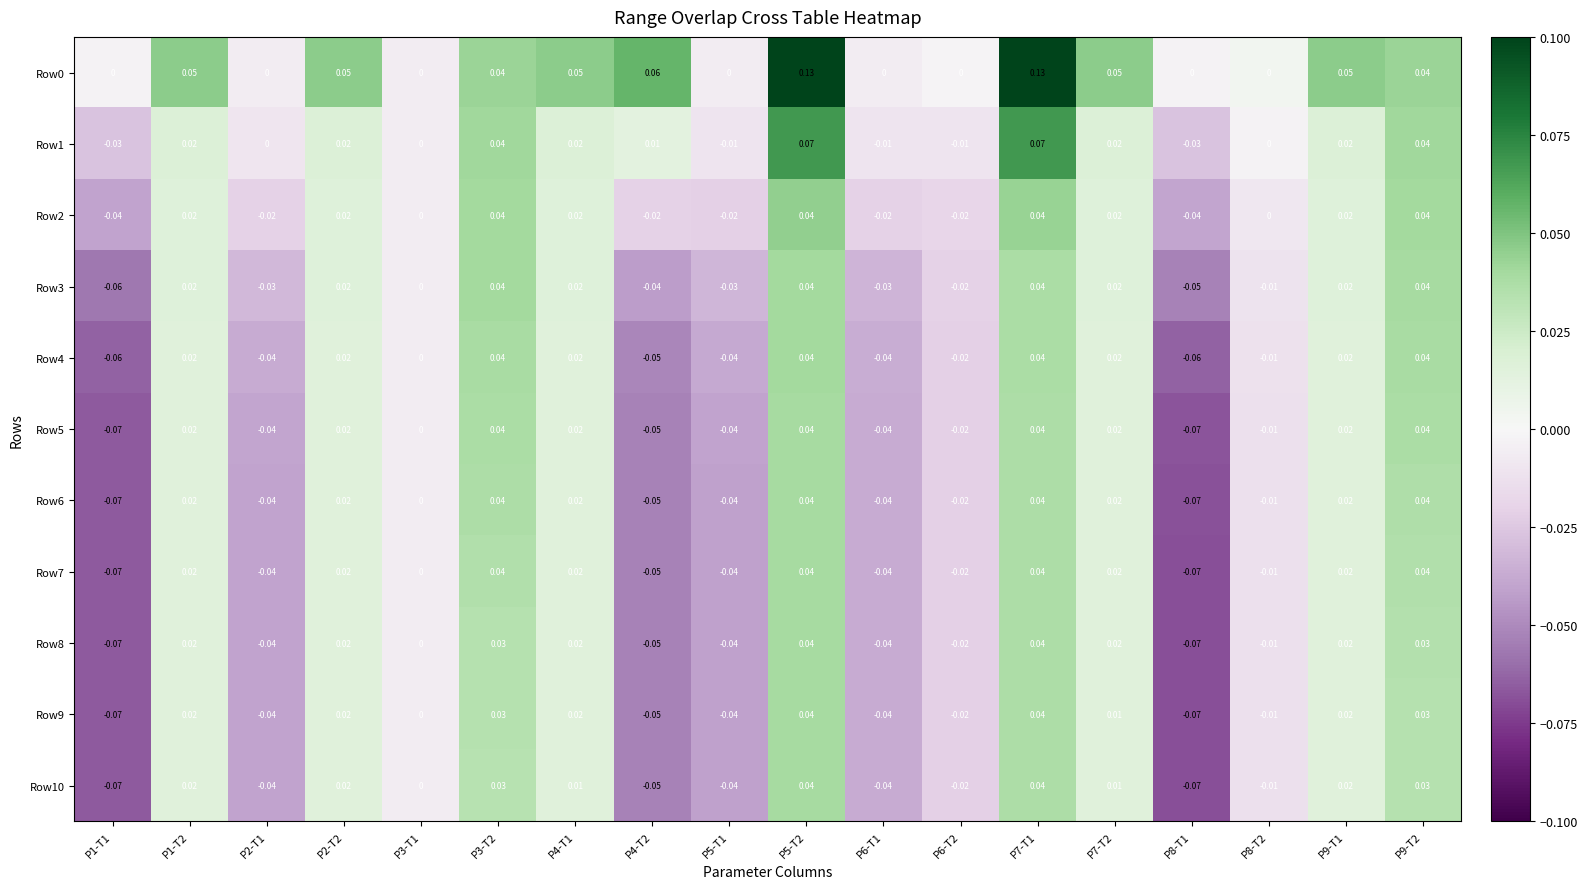

Is the value of Row3 at P9-T2 greater than the value of Row8 at P8-T2?

Yes